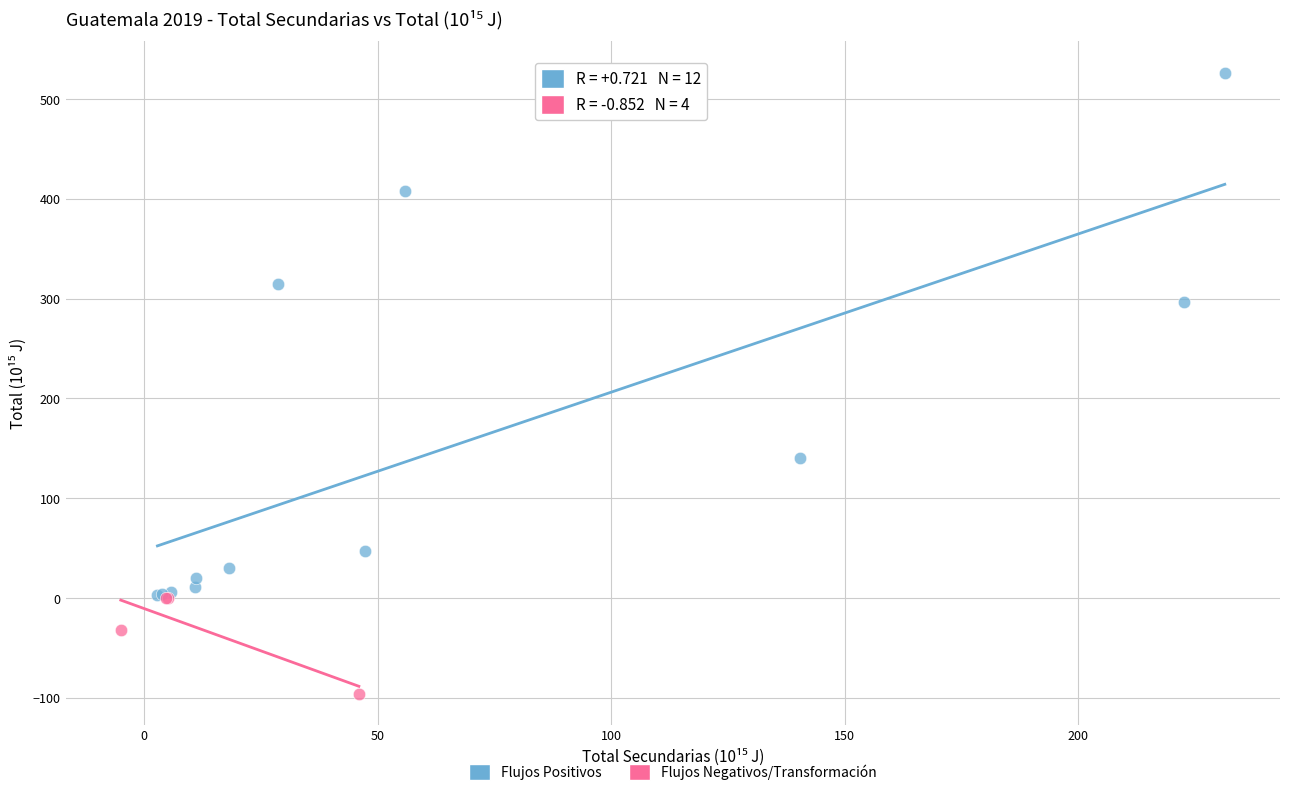

Which series contains the lowest Y value?

Flujos Negativos/Transformación